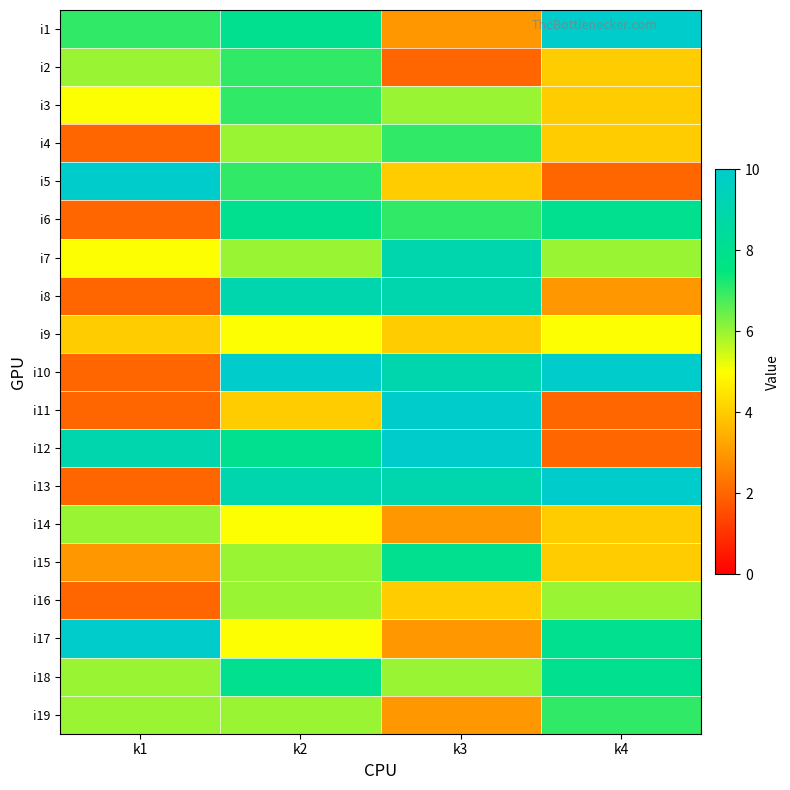

List the series in order of their peak value, lowest first.

i9, i14, i16, i2, i3, i4, i19, i6, i15, i18, i7, i8, i1, i5, i10, i11, i12, i13, i17